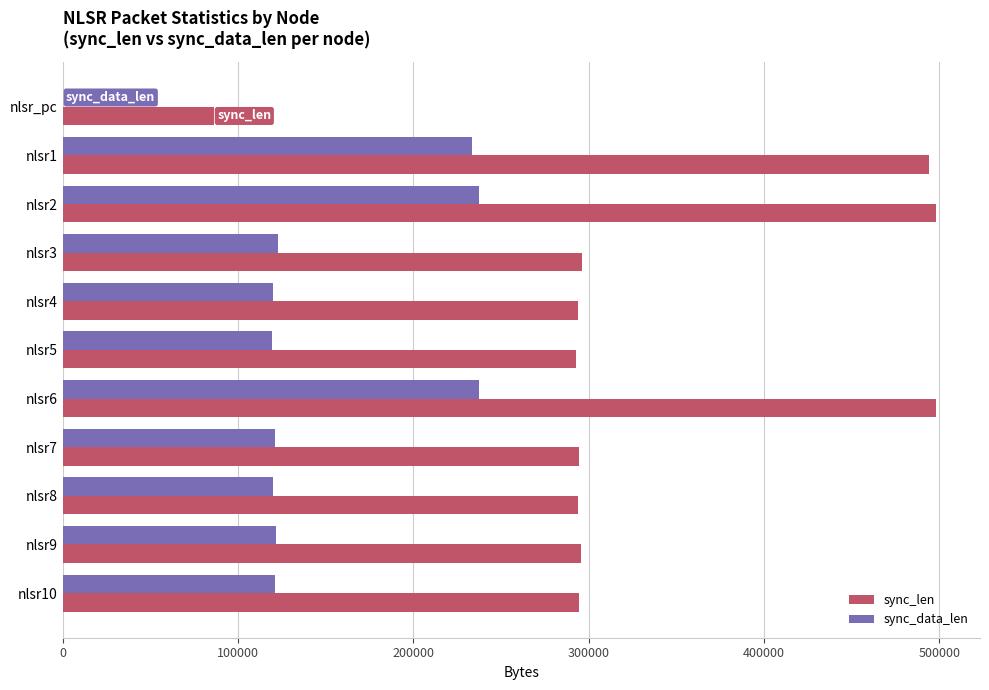

The value of sync_data_len at nlsr9 is 63533. True or false?

False